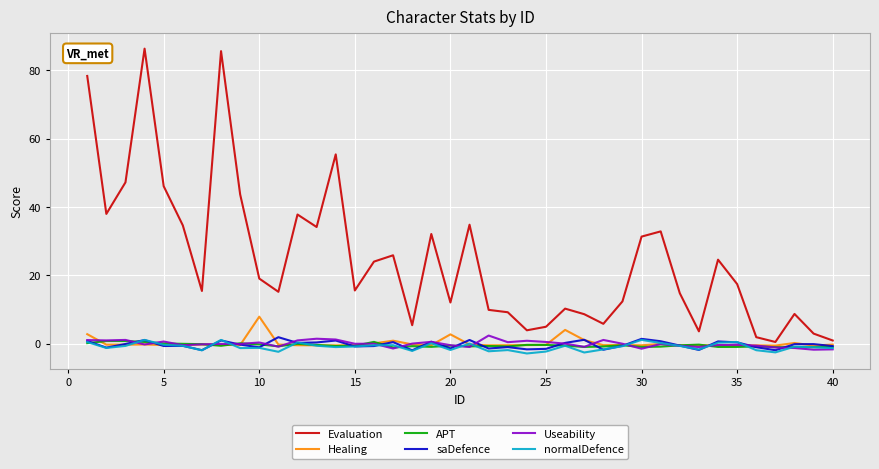

What is the minimum value for Useability?

-1.7